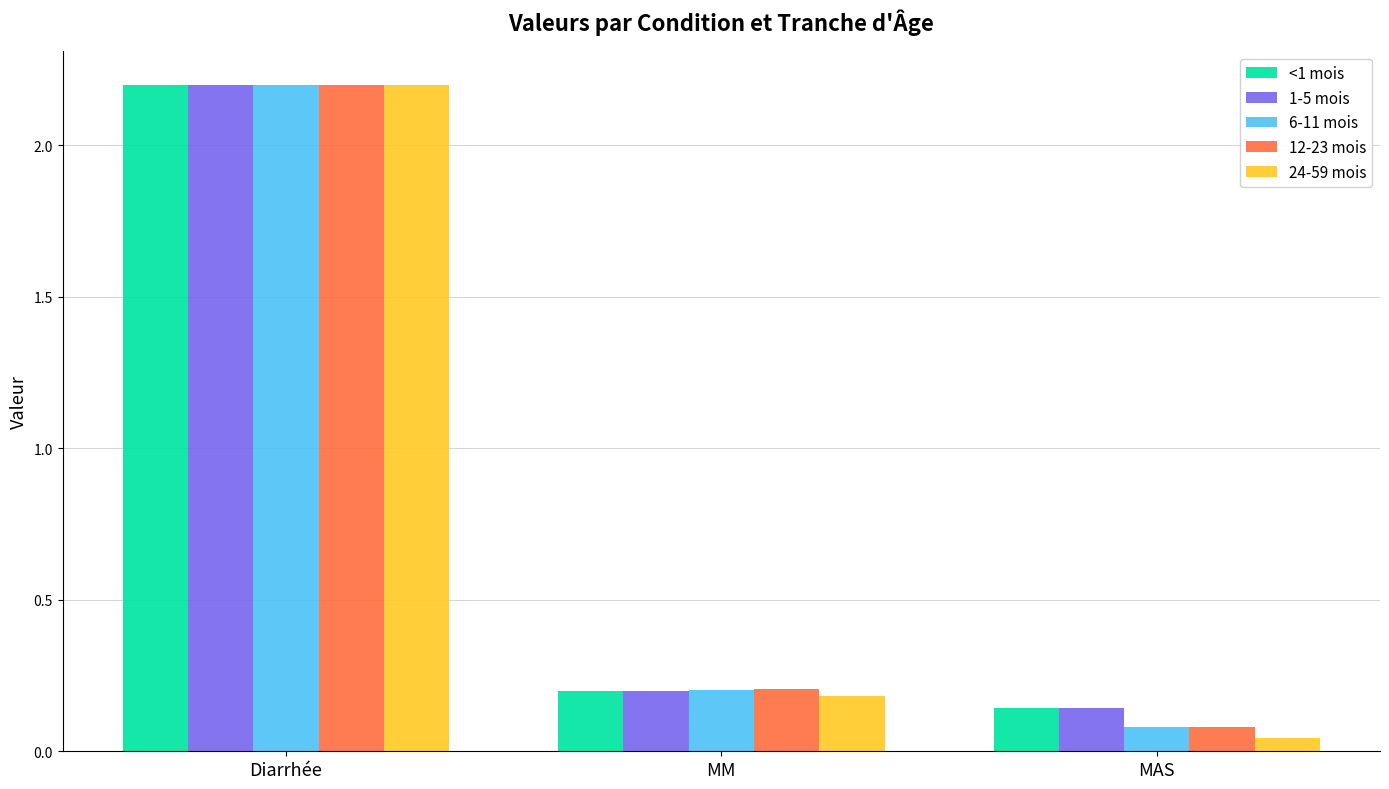

The value of 6-11 mois at MAS is 0.1. True or false?

True